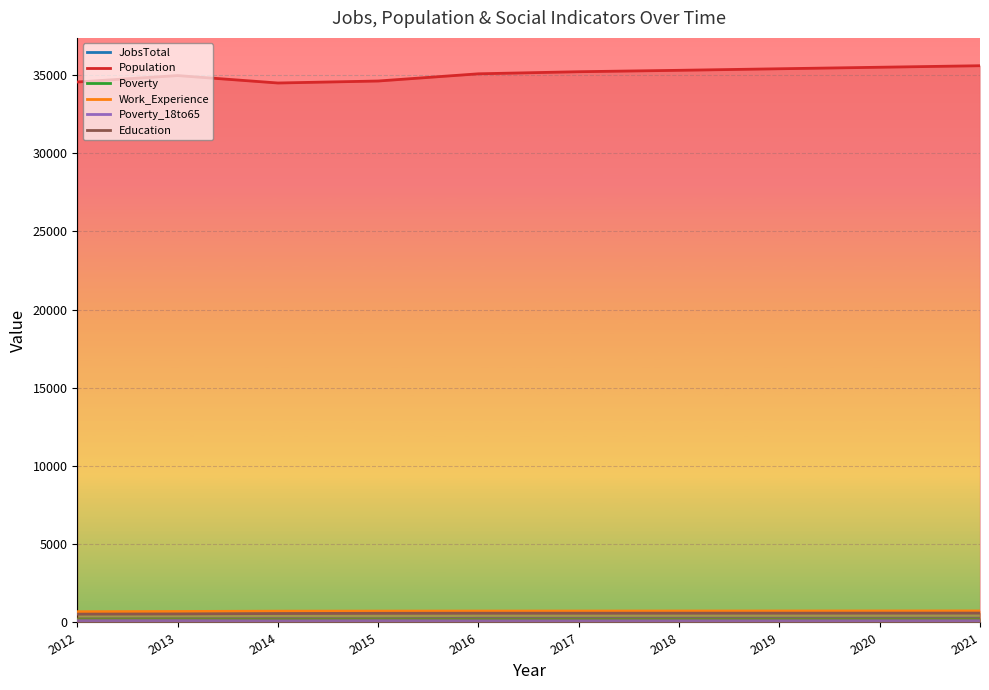

Between 2019 and 2021, which series saw the biggest shift?

Population